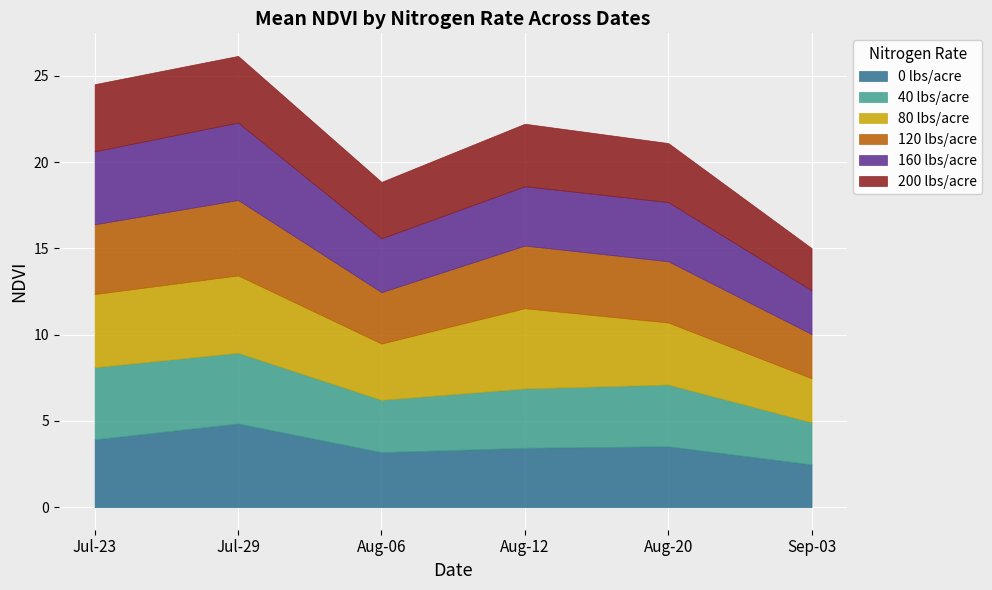

What is the total value across all series at Jul-23?

24.5